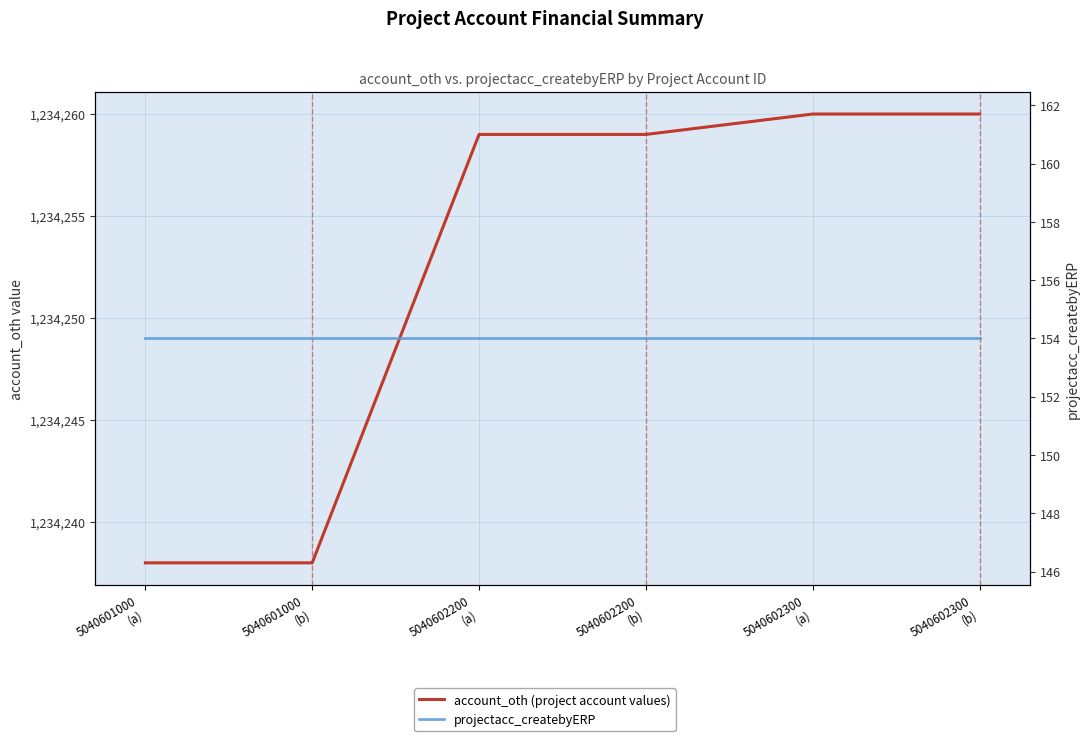

At which category does the chart reach its minimum across all series?

5040601000
(a)